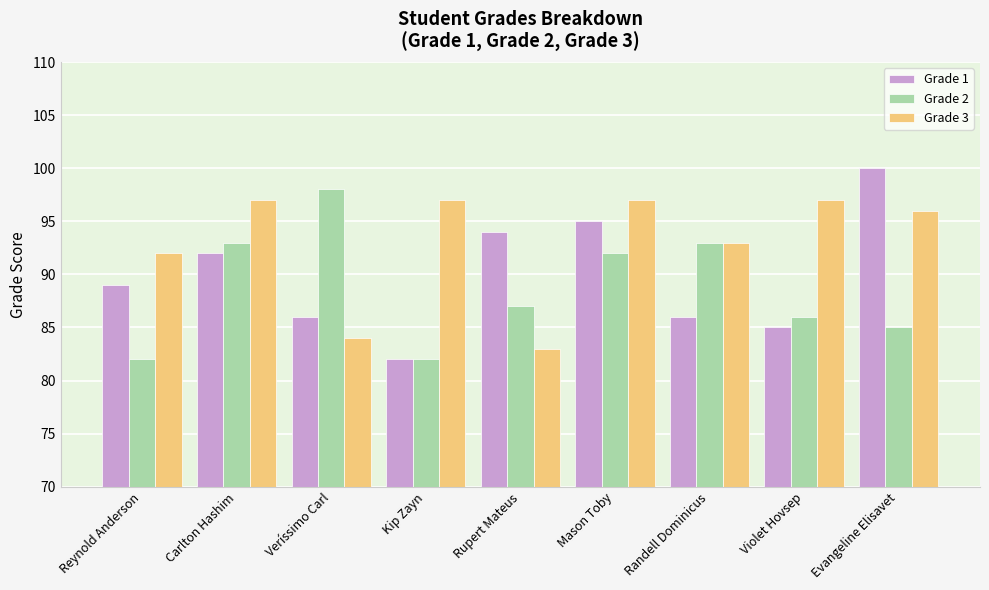

Is it true that Grade 2 equals 144 at Carlton Hashim?

False